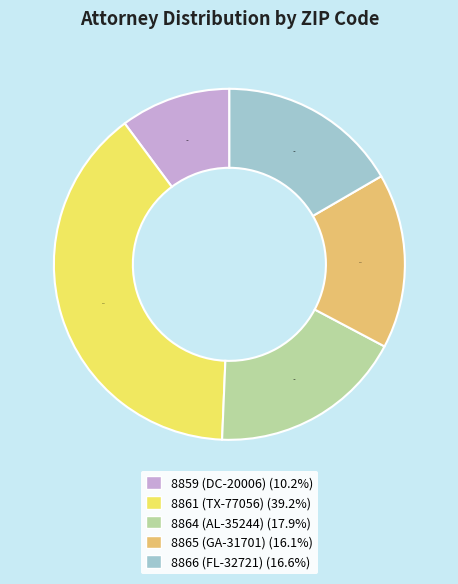

What is the largest slice in the pie chart?

8861 (TX-77056)